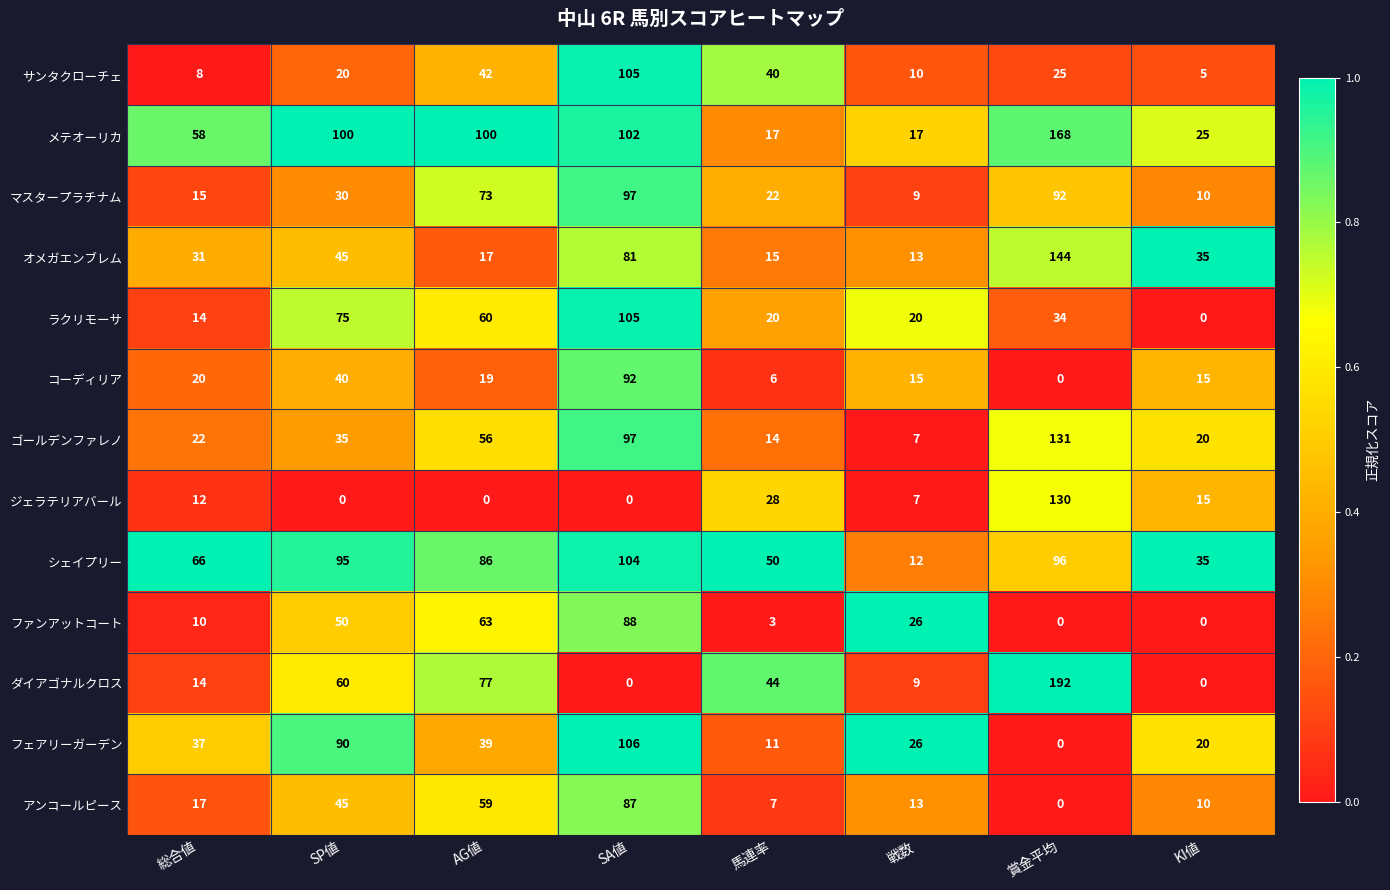

At 馬連率, list the series in order from largest to smallest.

シェイプリー, ダイアゴナルクロス, サンタクローチェ, ジェラテリアバール, マスタープラチナム, ラクリモーサ, メテオーリカ, オメガエンブレム, ゴールデンファレノ, フェアリーガーデン, アンコールピース, コーディリア, ファンアットコート